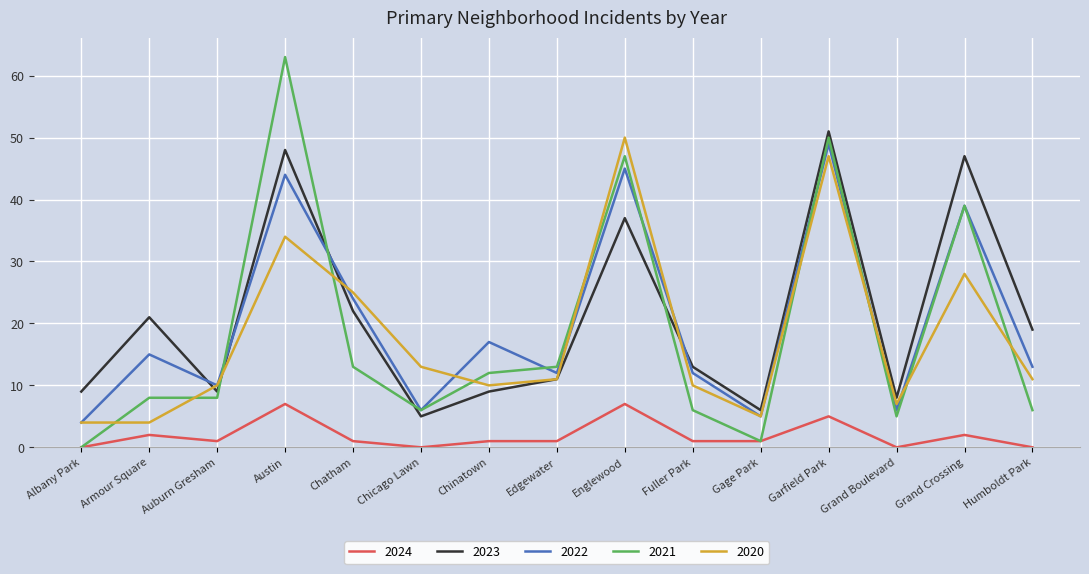

Is it true that 2021 equals 6 at Chicago Lawn?

True